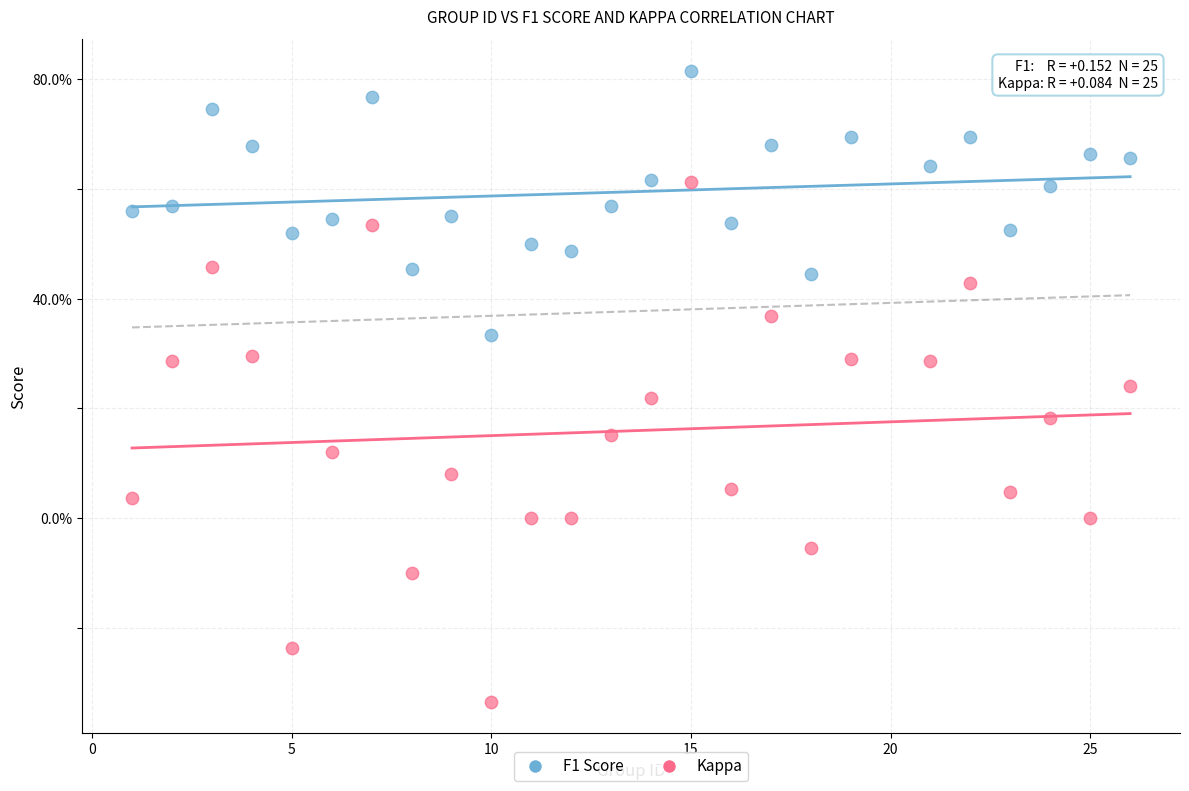

Which series contains the highest Y value?

F1 Score